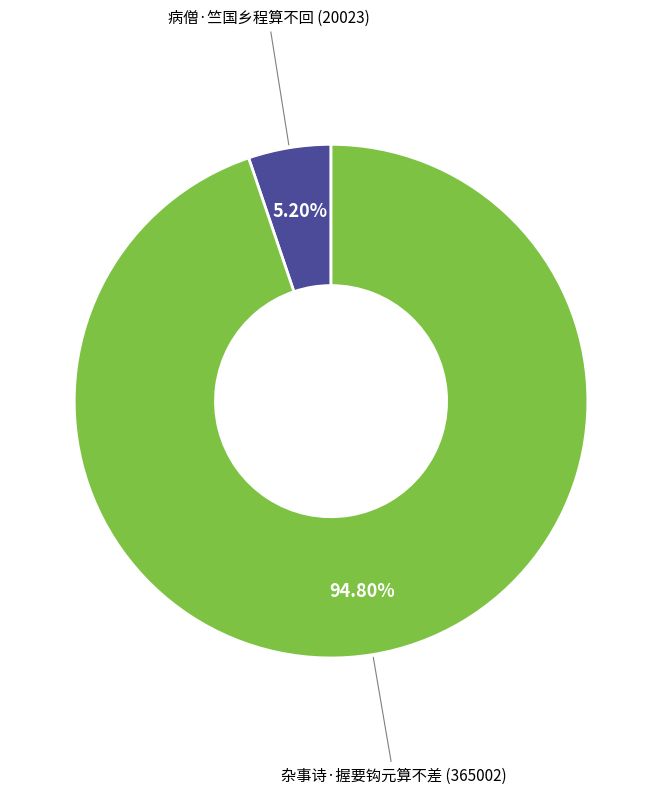

Approximately how many times larger is the value at 杂事诗·握要钩元算不差 compared to 病僧·竺国乡程算不回?

18.2